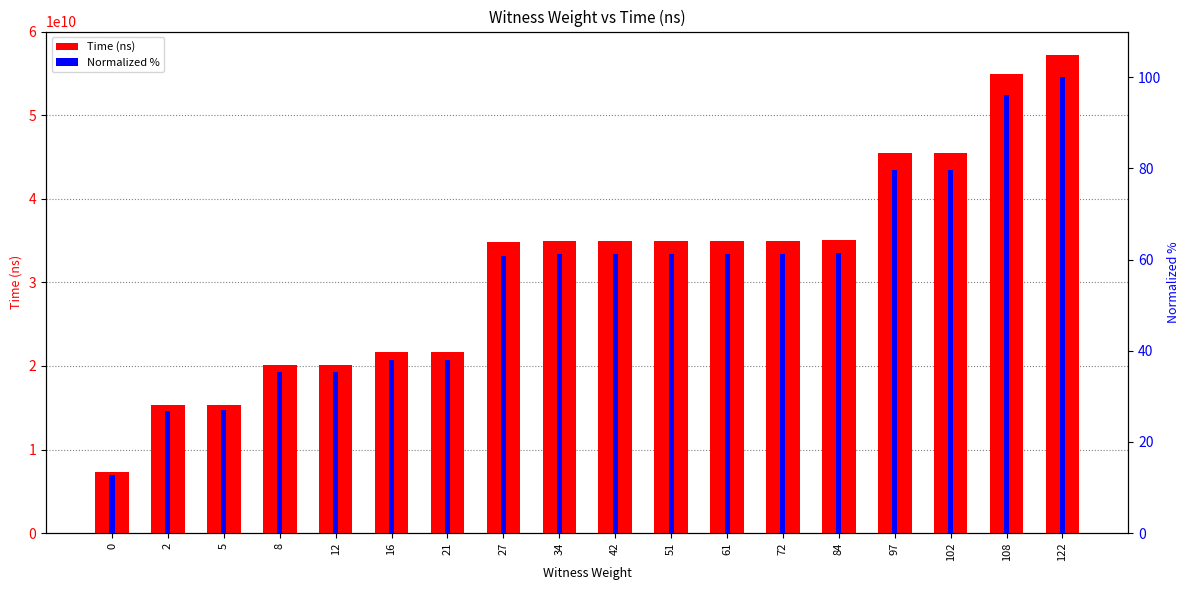

How many bars are there in total?

36